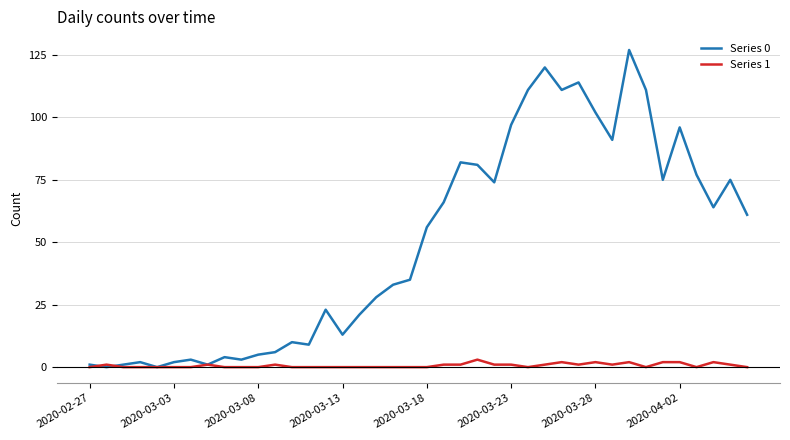

List the series in order of their peak value, highest first.

Series 0, Series 1